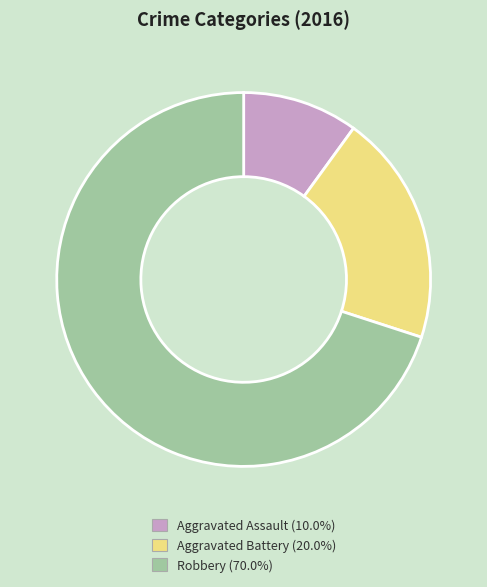

What is the smallest slice in the pie chart?

Aggravated Assault